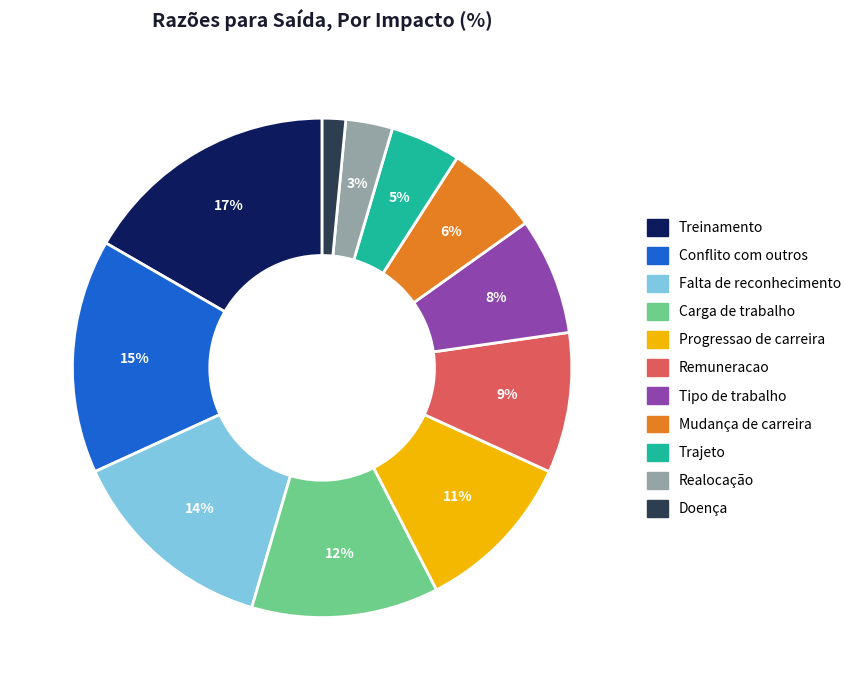

Count the number of slices in the pie.

11